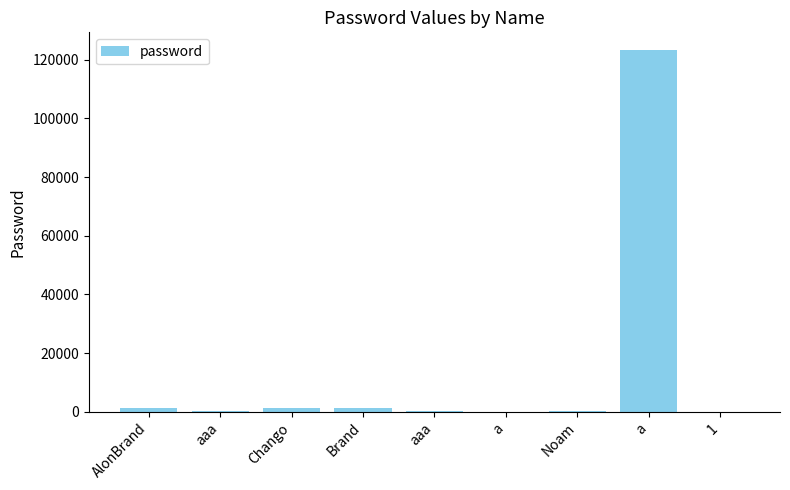

Does the chart contain stacked bars?

No